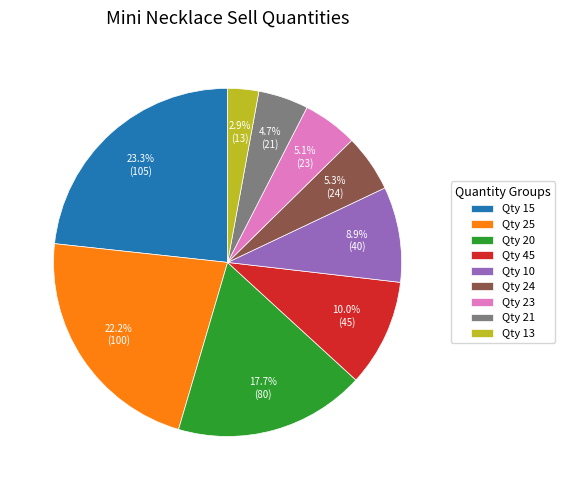

What is the ratio of the value at Qty 13 to the value at Qty 23?

0.6